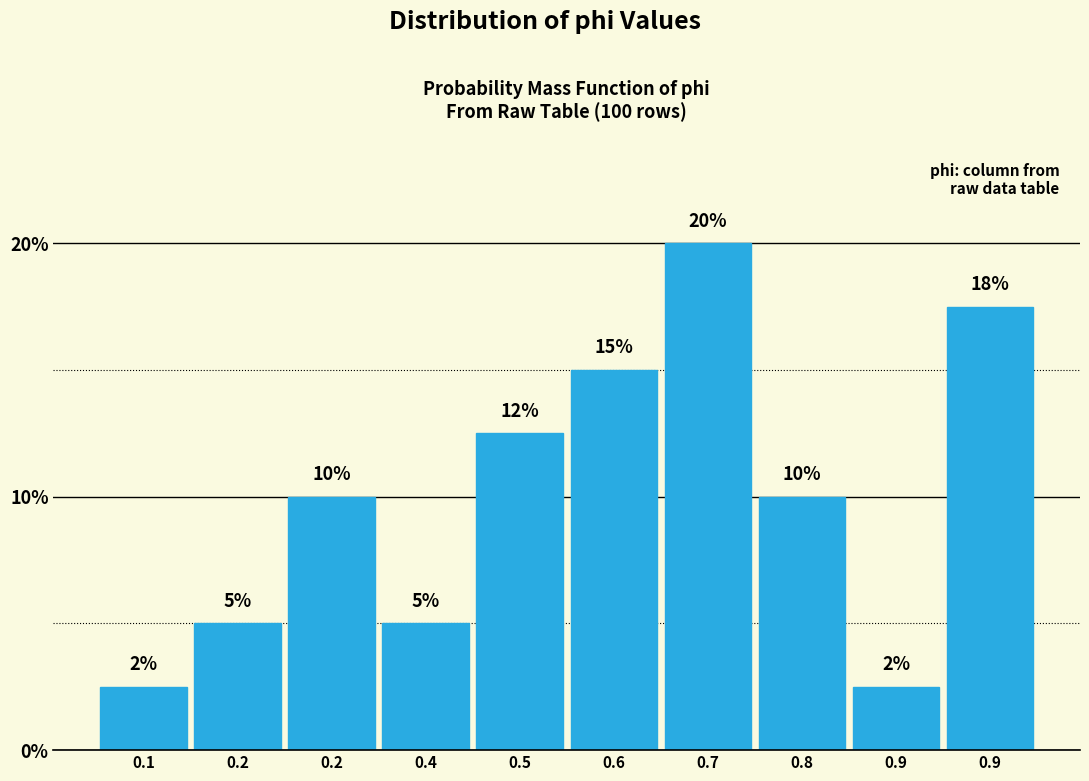

How many values are below 10?

4